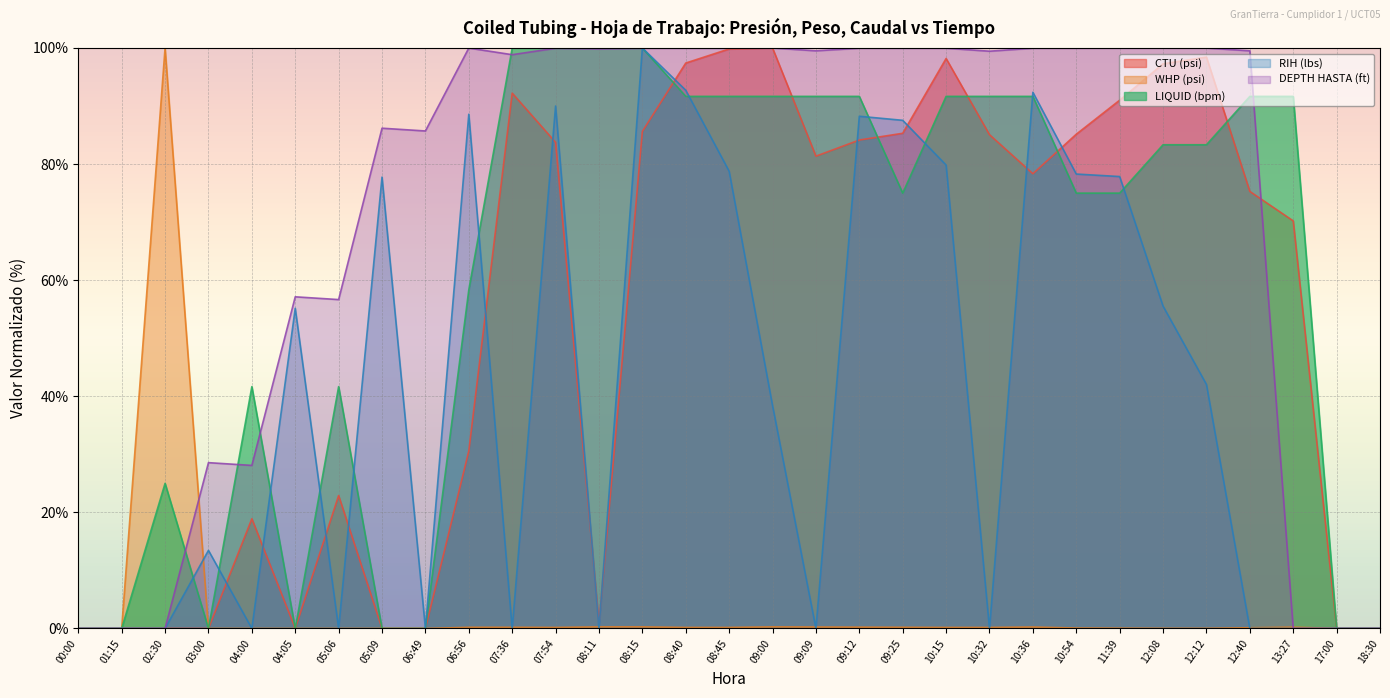

At which category does DEPTH HASTA (ft) reach its first local peak?

03:00